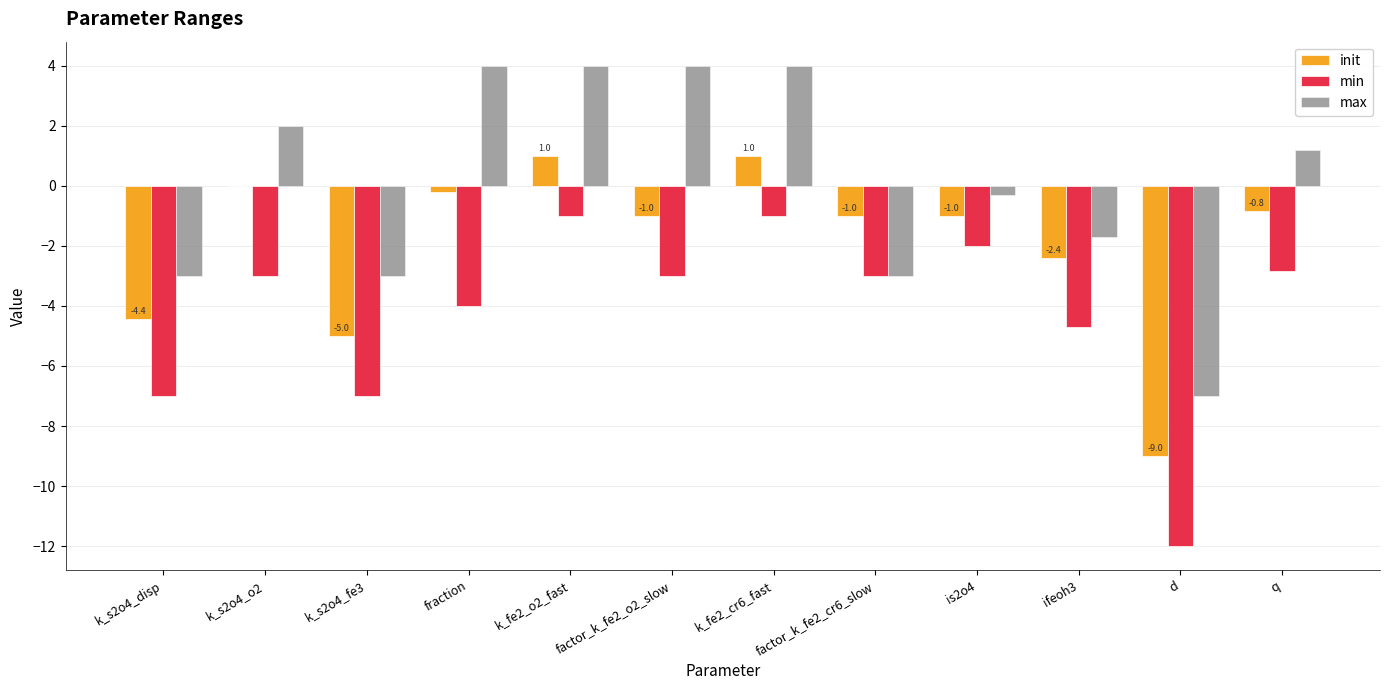

Which series changed the most between k_s2o4_fe3 and ifeoh3?

init